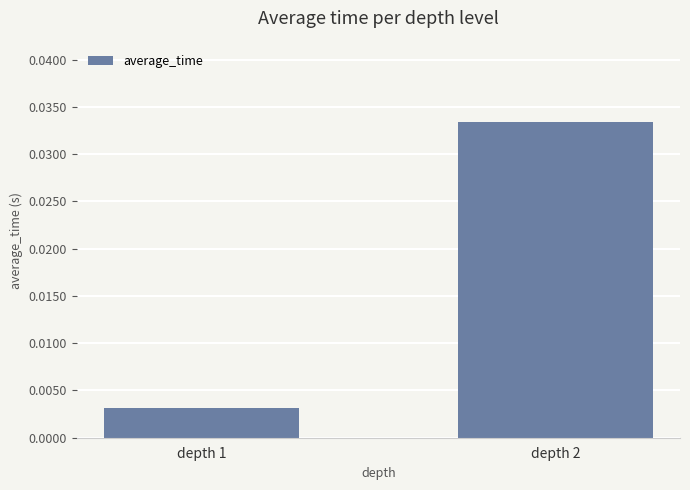

Which label corresponds to the smallest value in the chart?

depth 1